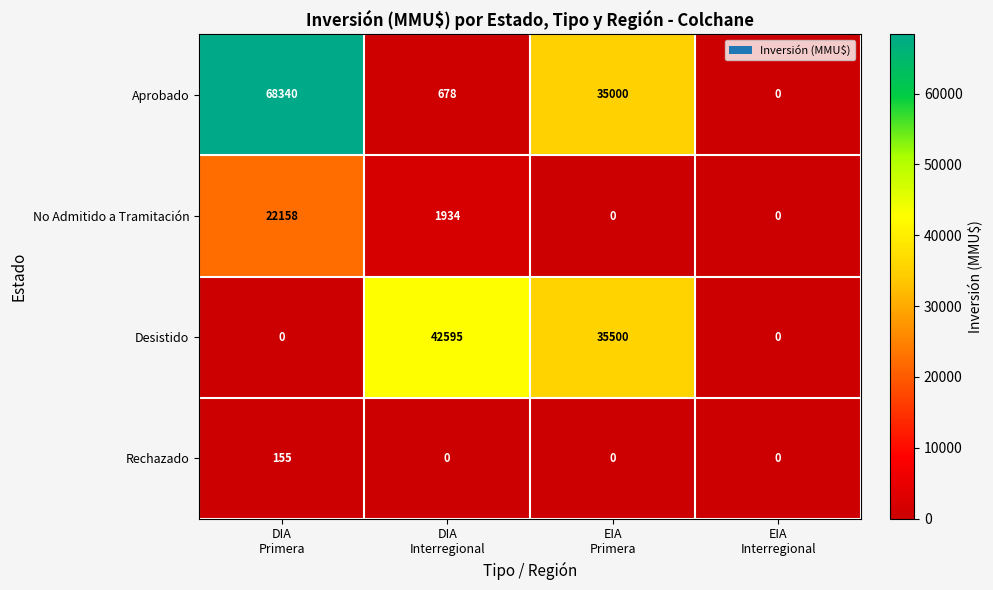

List the series in order of their peak value, lowest first.

Rechazado, No Admitido a Tramitación, Desistido, Aprobado